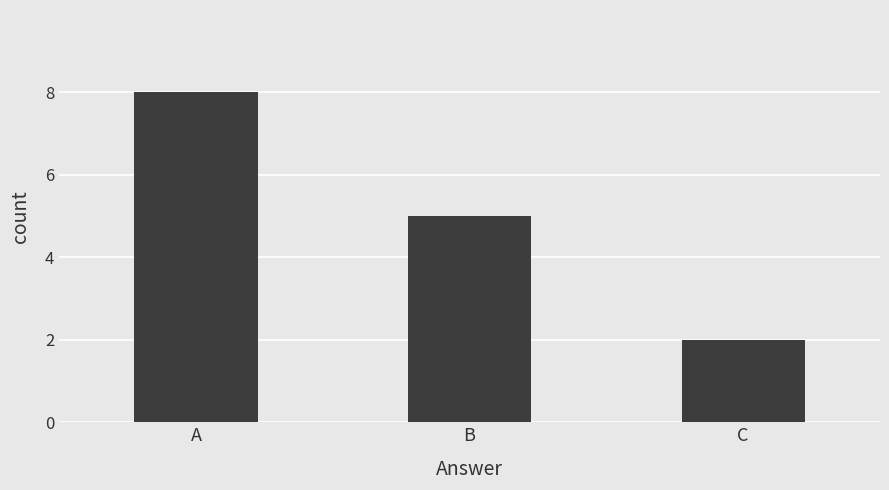

What is the sum of the values at B and C?

7